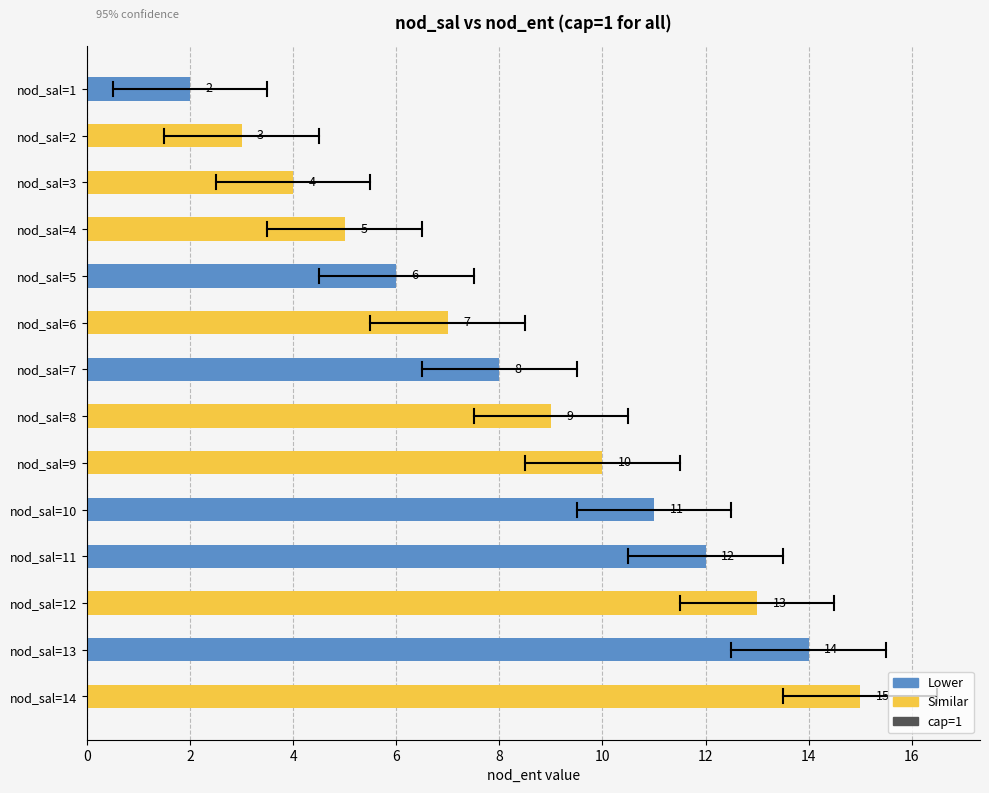

What is the maximum value shown in the chart?

15